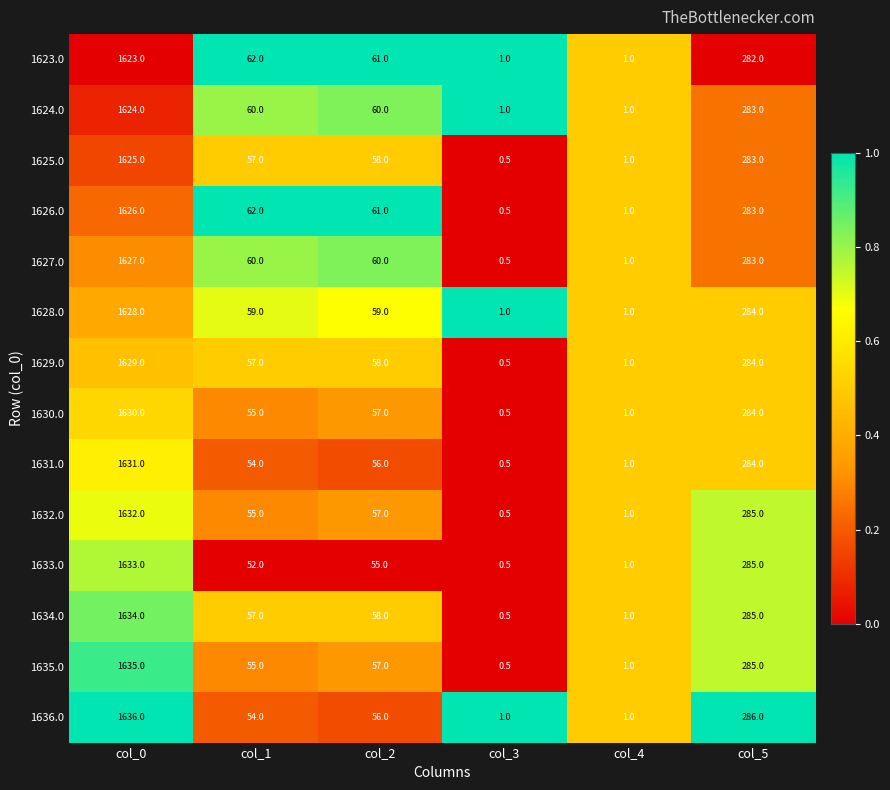

List the series in order of their peak value, lowest first.

1623.0, 1624.0, 1625.0, 1626.0, 1627.0, 1628.0, 1629.0, 1630.0, 1631.0, 1632.0, 1633.0, 1634.0, 1635.0, 1636.0